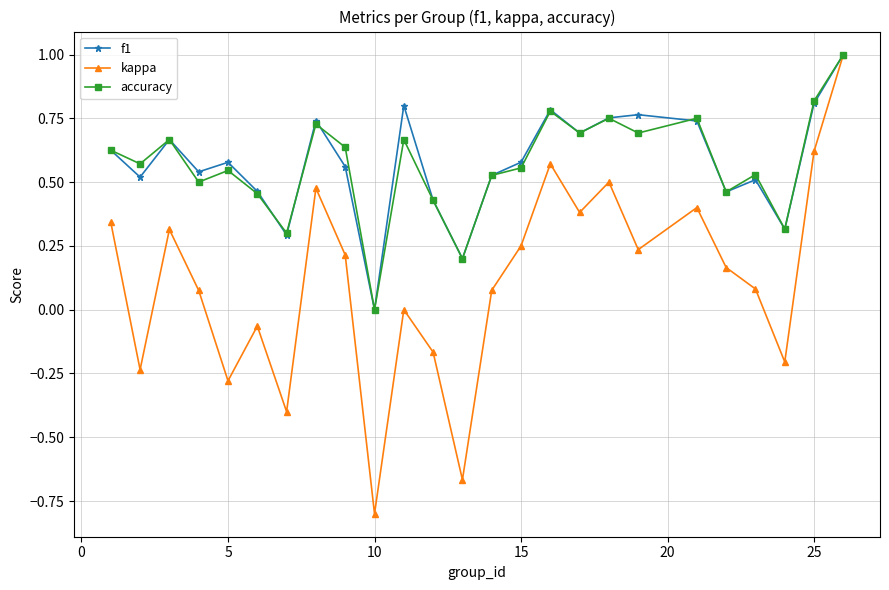

How many values in accuracy are above zero?

24